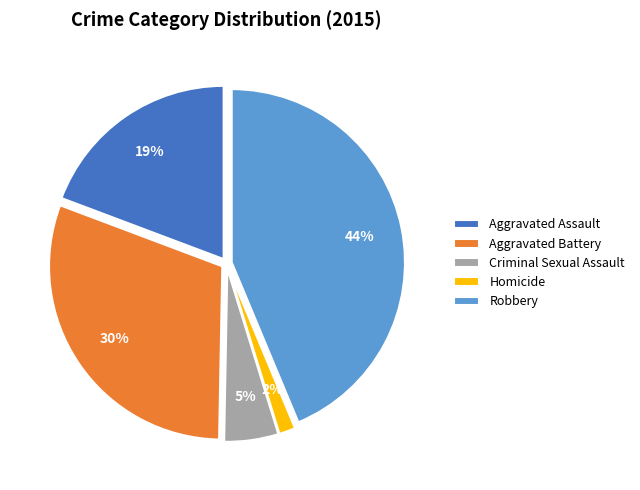

To the nearest percent, what is the difference between the Aggravated Battery and Aggravated Assault slice percentages?

11%